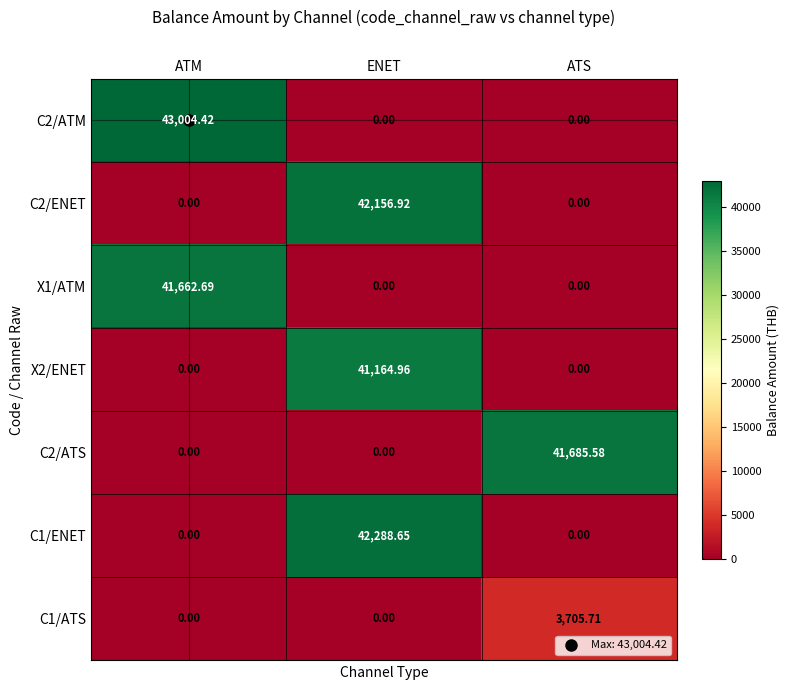

At which category does the chart reach its peak across all series?

ATM